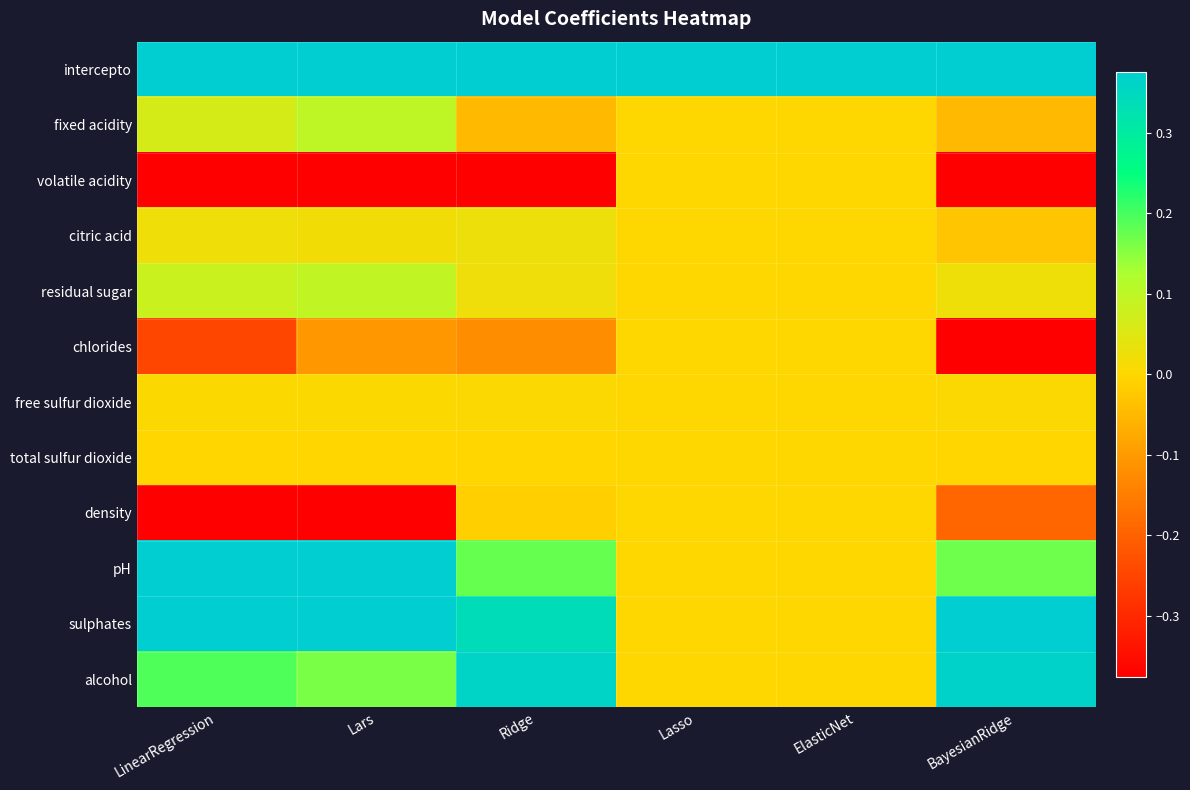

What is the total value across all series at ElasticNet?

5.9